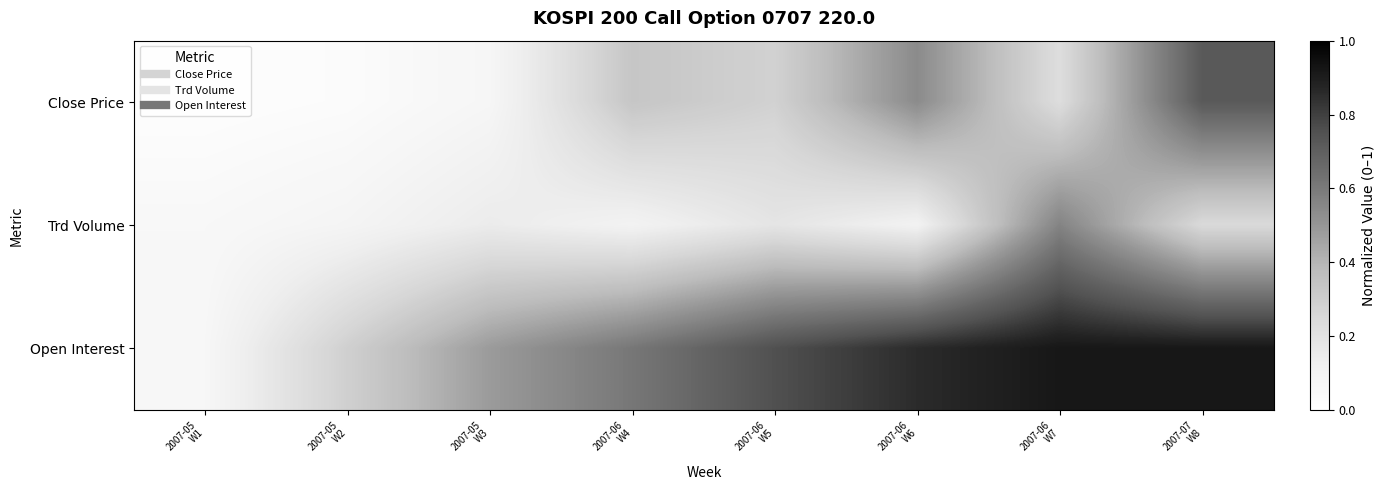

At which category does the chart reach its minimum across all series?

2007-05
W1